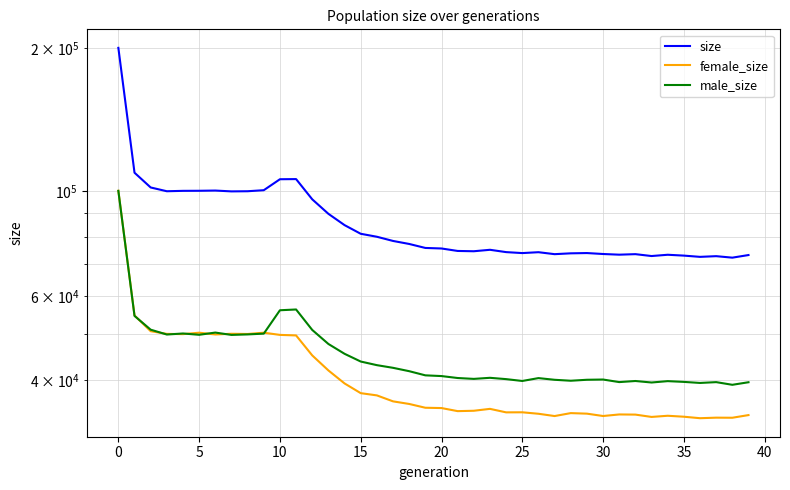

True or false: female_size and size intersect in this chart.

False